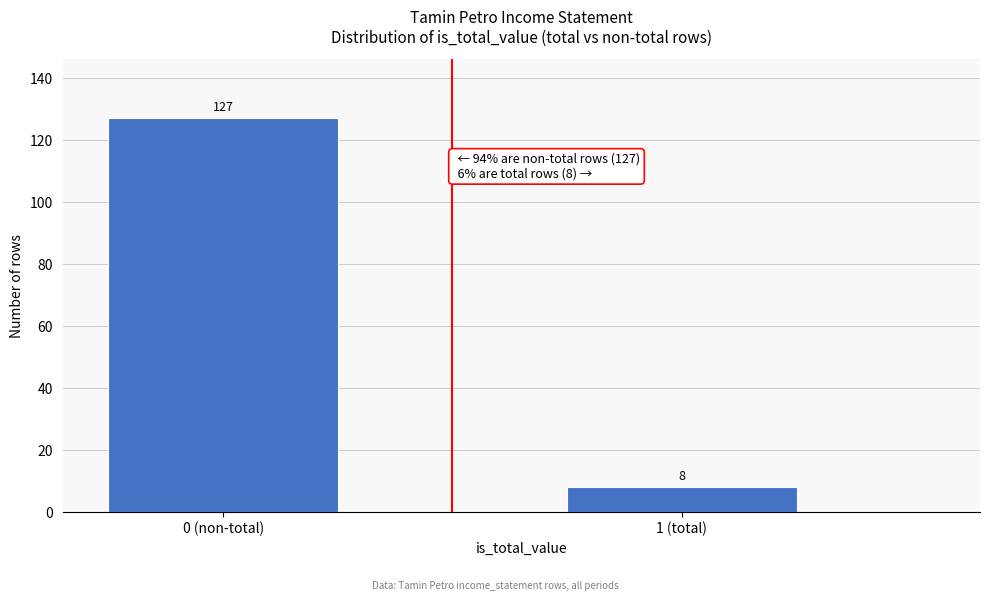

Reading right to left, transcribe all the data shown in this chart.

1 (total)=8	0 (non-total)=127